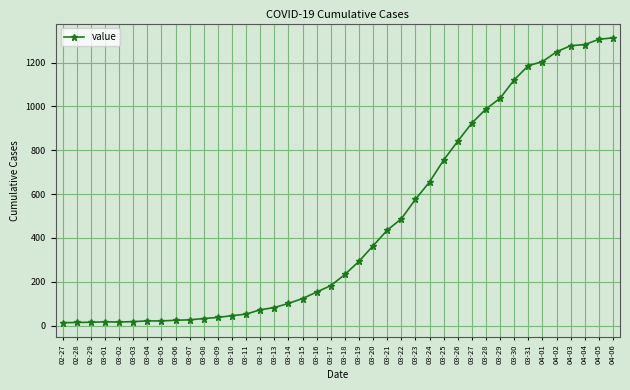

What is the ratio of the value at 03-13 to the value at 03-21?

0.2